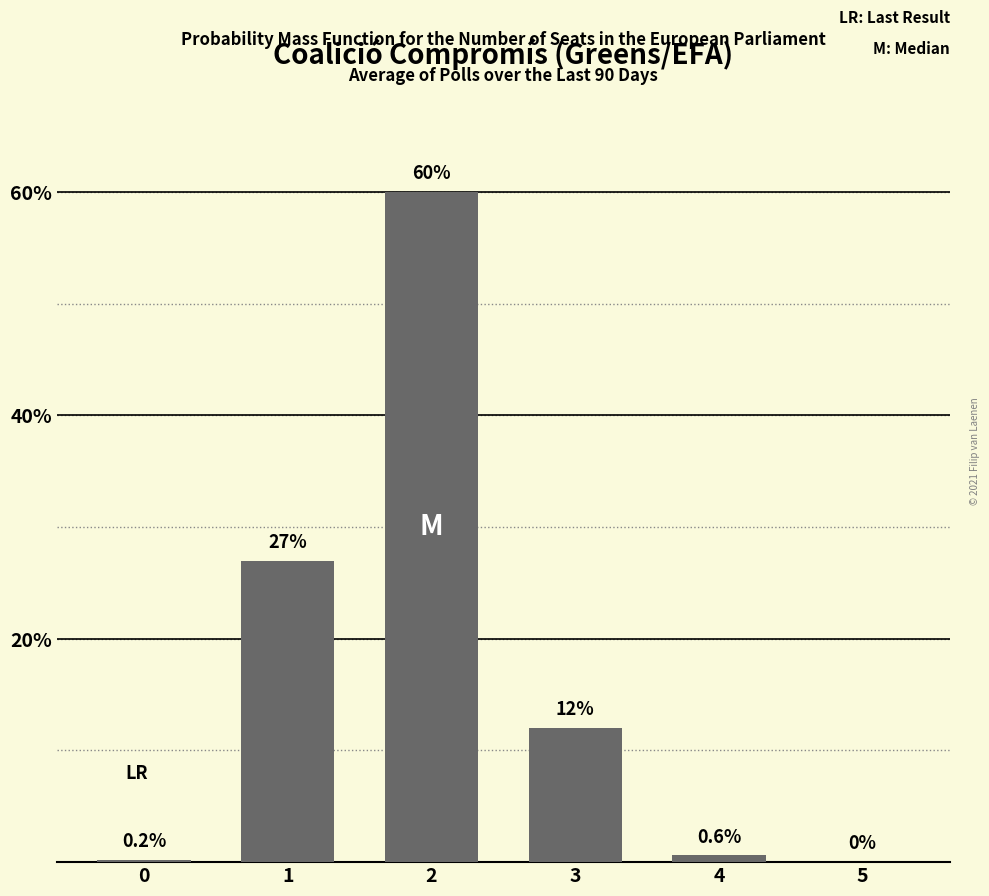

Is it true that the value at 0 is 0.2?

True